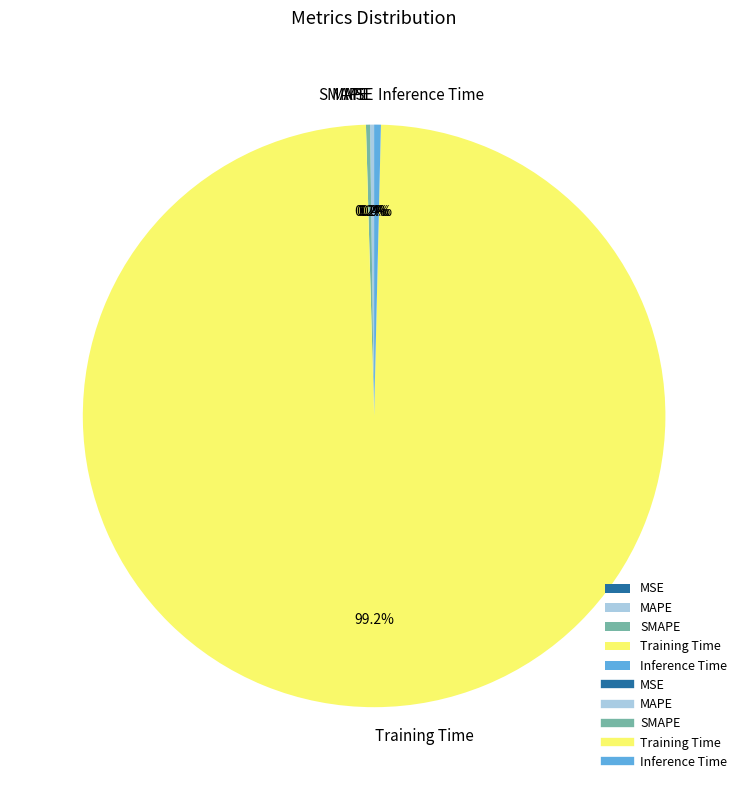

What is the largest slice in the pie chart?

Training Time